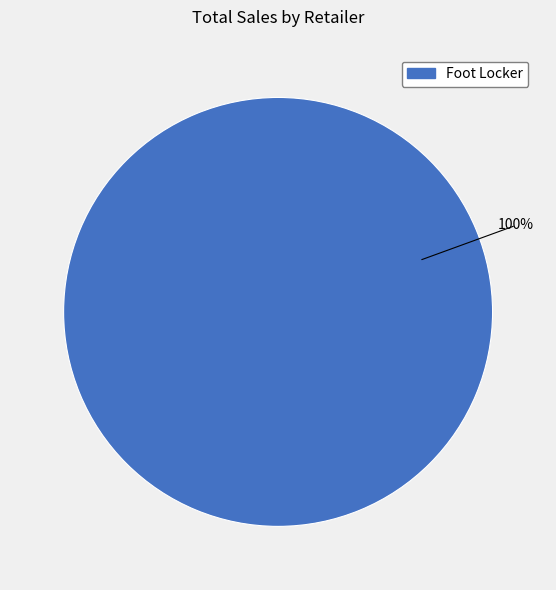

Is Foot Locker the majority of the pie?

Yes